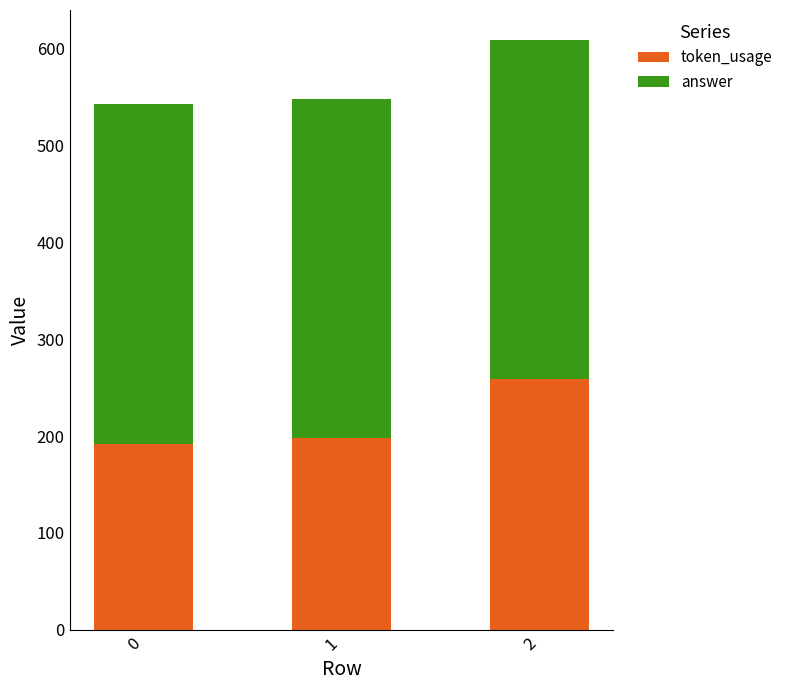

What is the highest value of the token_usage series?

259